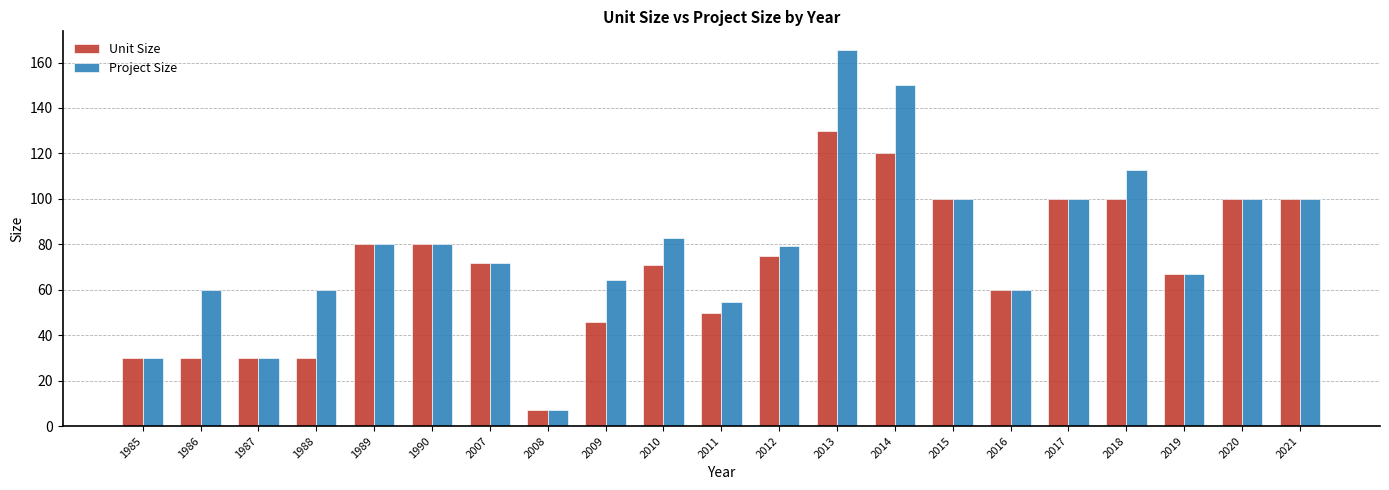

At which label does Unit Size first exceed 72?

1989